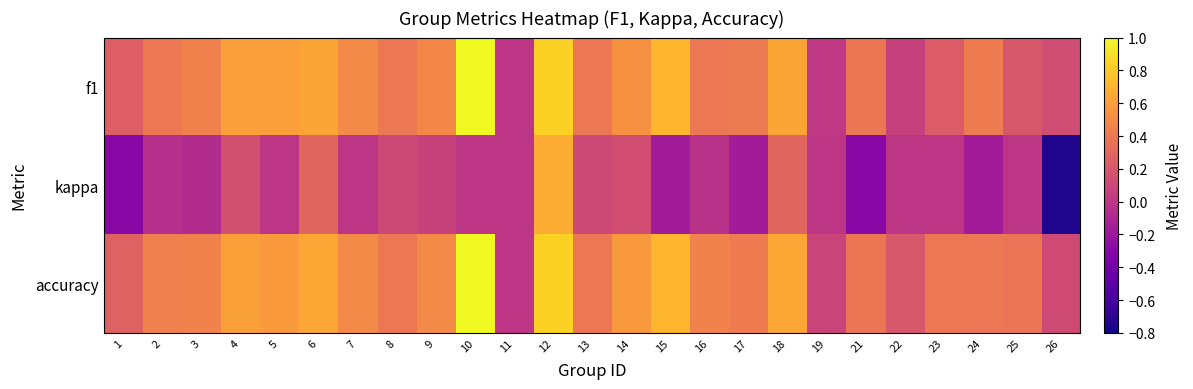

At which category is the sum across all series the highest?

12